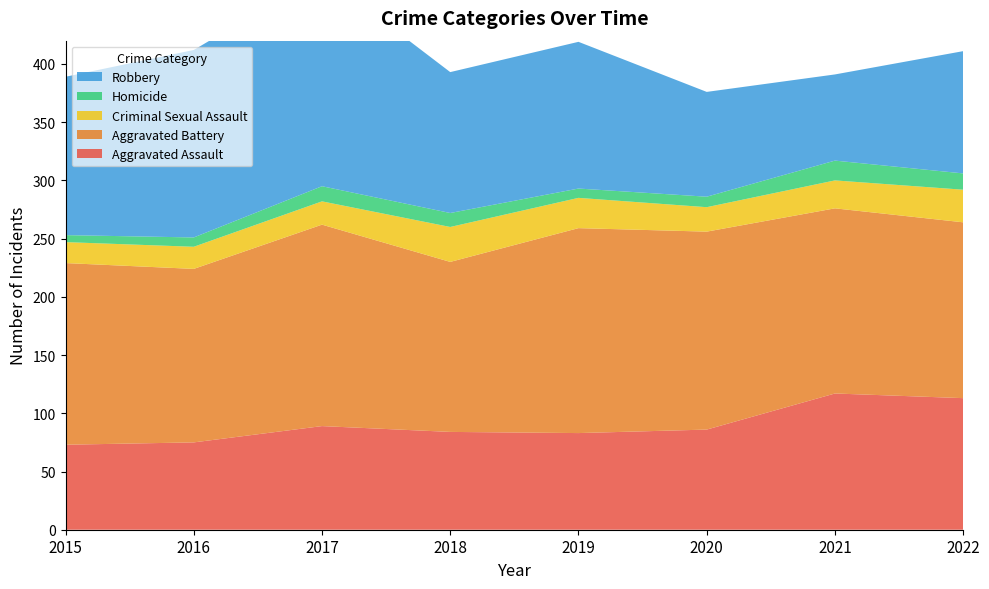

Reading left to right, extract all data points from this chart.

Aggravated Assault: 73	75	89	84	83	86	117	113
Aggravated Battery: 156	149	173	146	176	170	159	151
Criminal Sexual Assault: 18	19	20	30	26	21	24	28
Homicide: 6	8	13	12	8	9	17	14
Robbery: 136	161	182	121	126	90	74	105